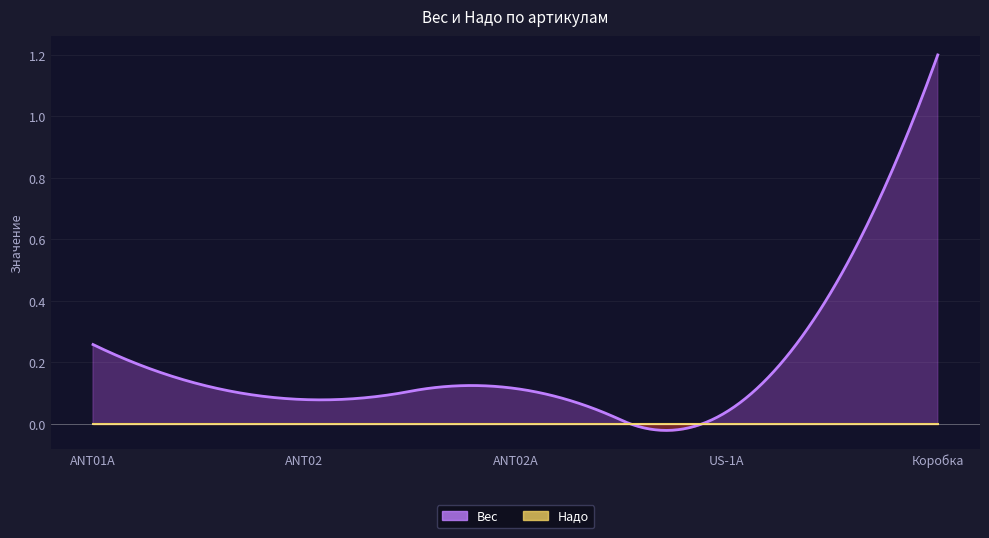

What are all the series names shown in the legend?

Вес, Надо